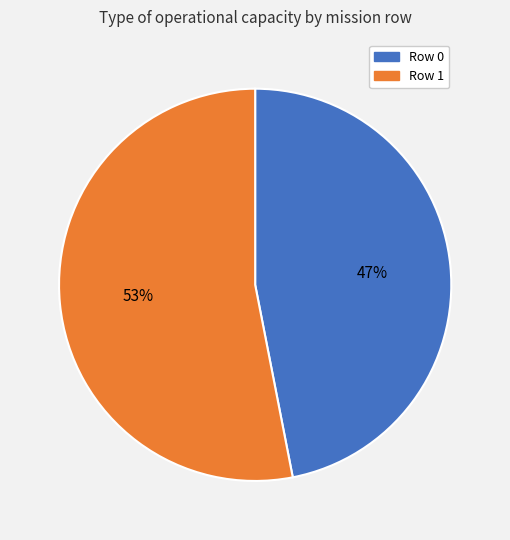

How many segments does this pie chart have?

2